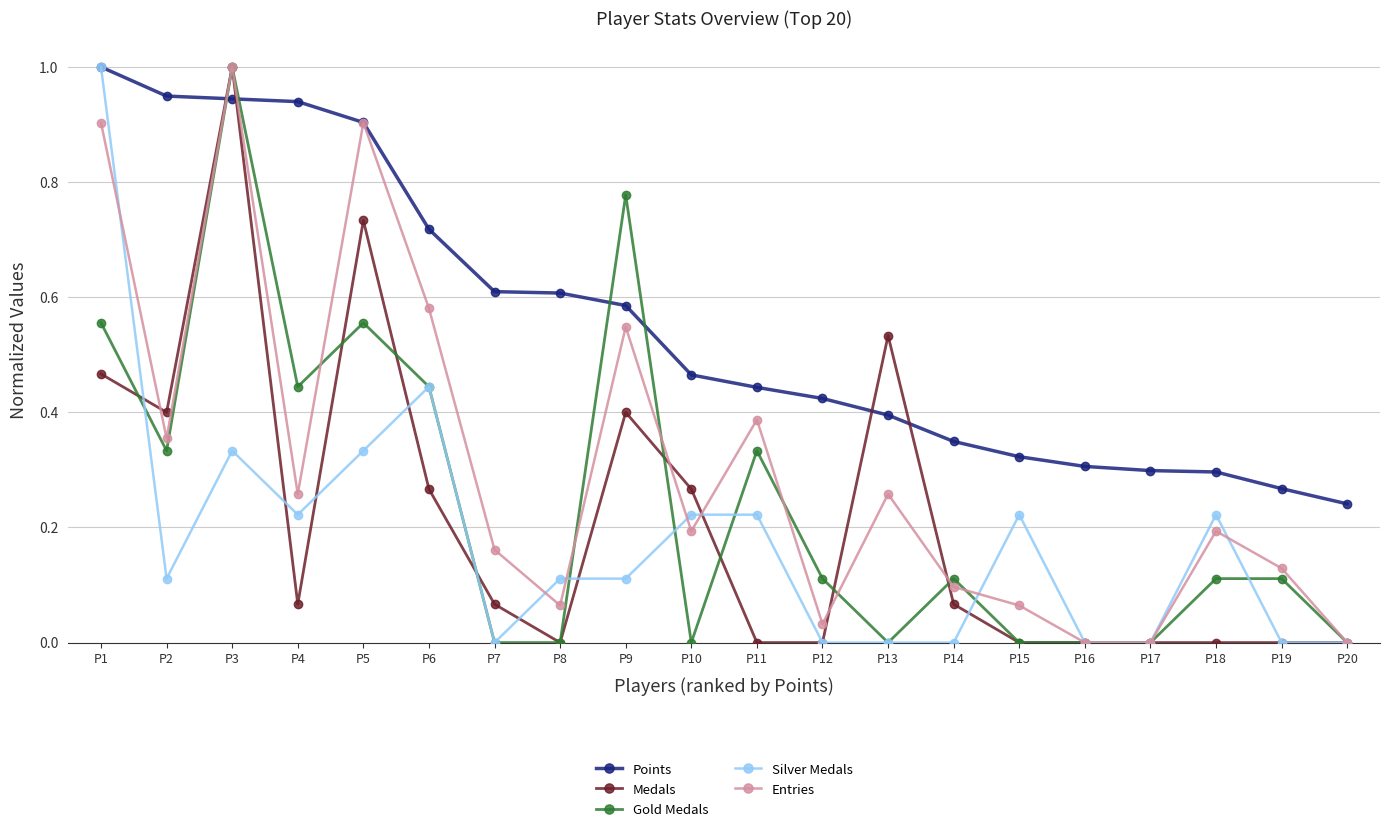

Where is the first local maximum for Silver Medals?

P3